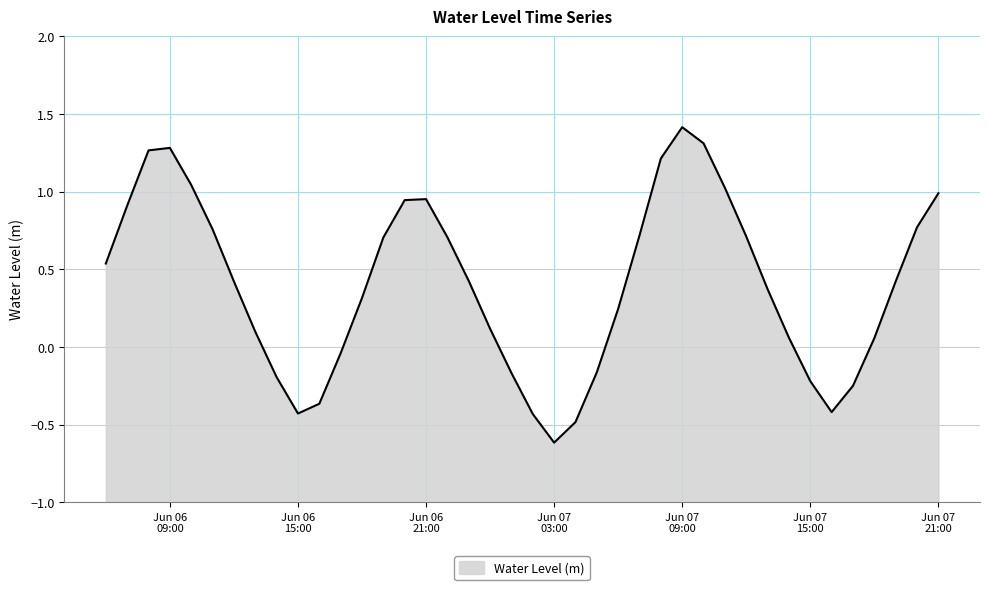

What is the greatest value displayed?

1.4